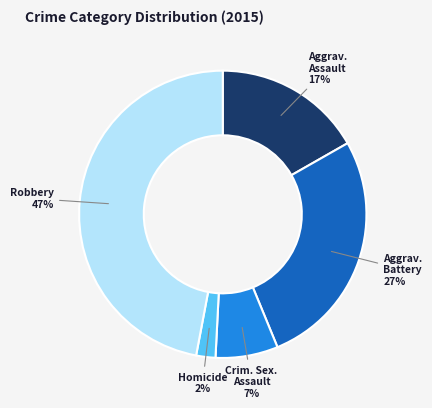

Does any single category account for the majority?

No